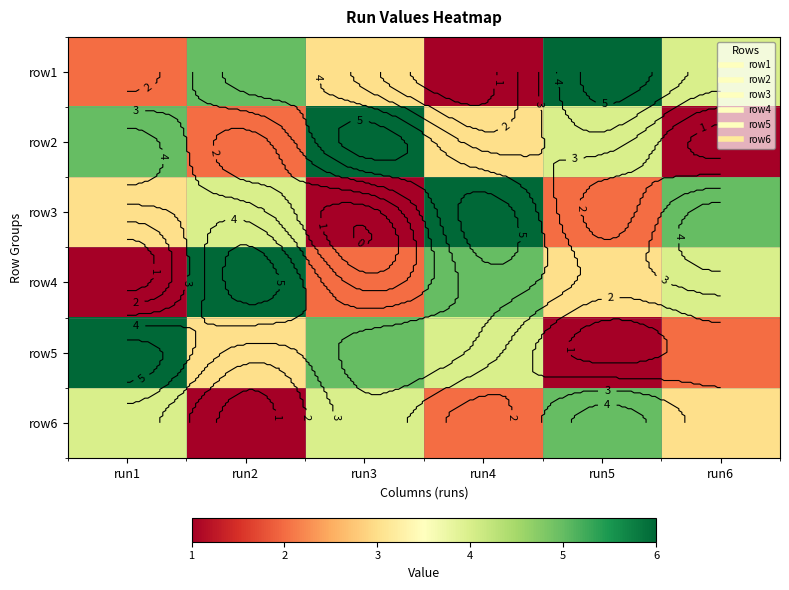

At which category is the sum across all series the highest?

run1